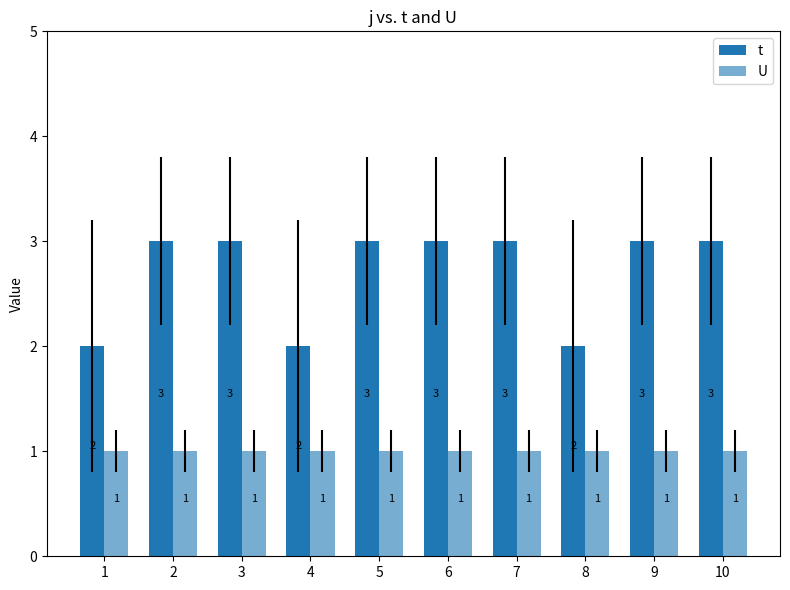

Which series has the largest total across all categories?

t